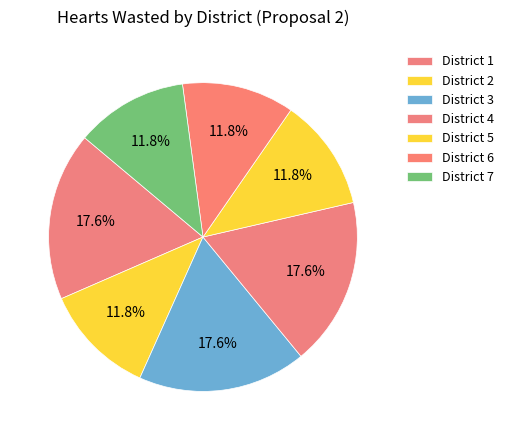

To the nearest percent, what is the difference between the largest and smallest slice percentages?

6%